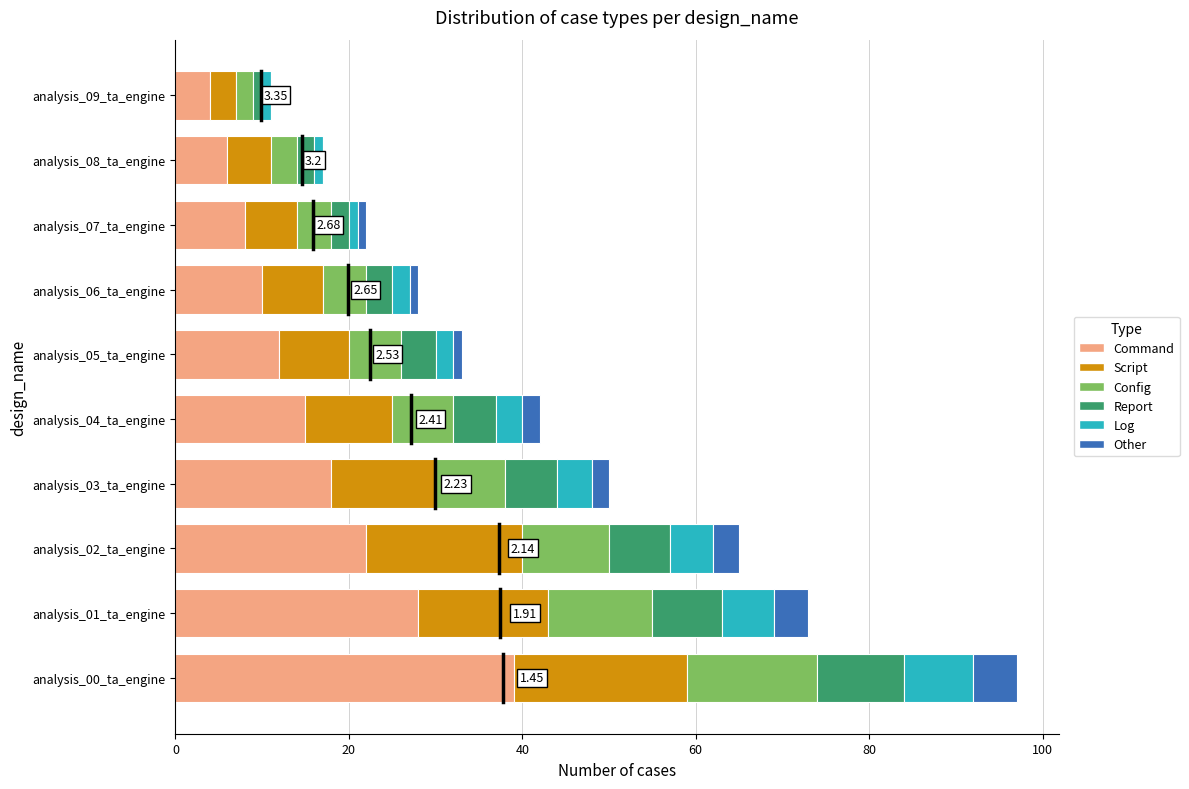

What is the sum of all Command values?

162